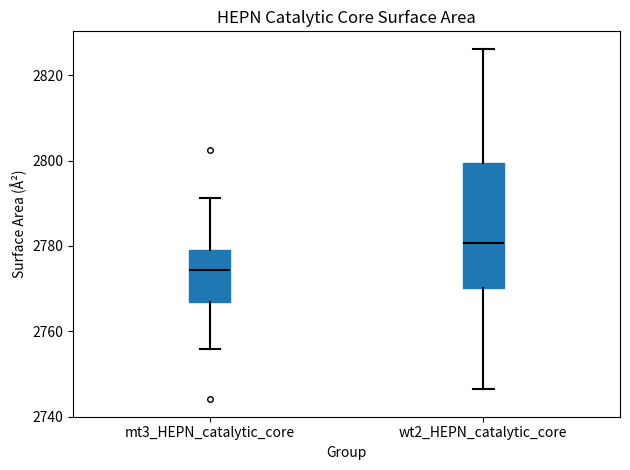

Comparing the boxes themselves (not the whiskers), which one is the tallest?

wt2_HEPN_catalytic_core